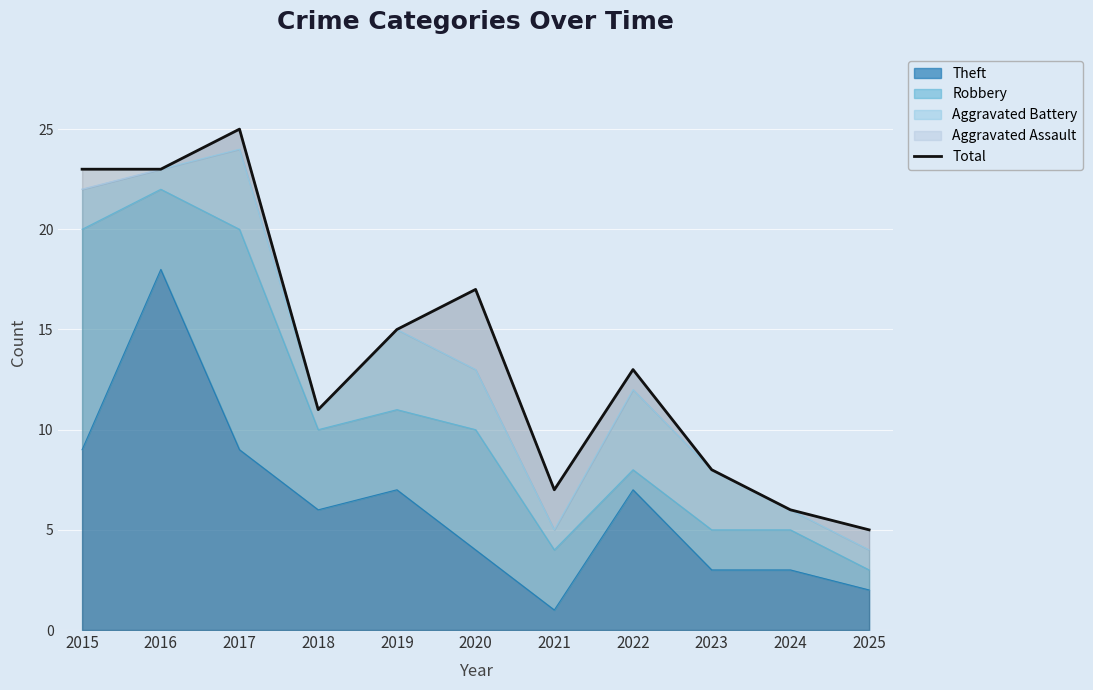

Reading right to left, what are all the values shown in this chart?

5	6	8	13	7	17	15	11	25	23	23